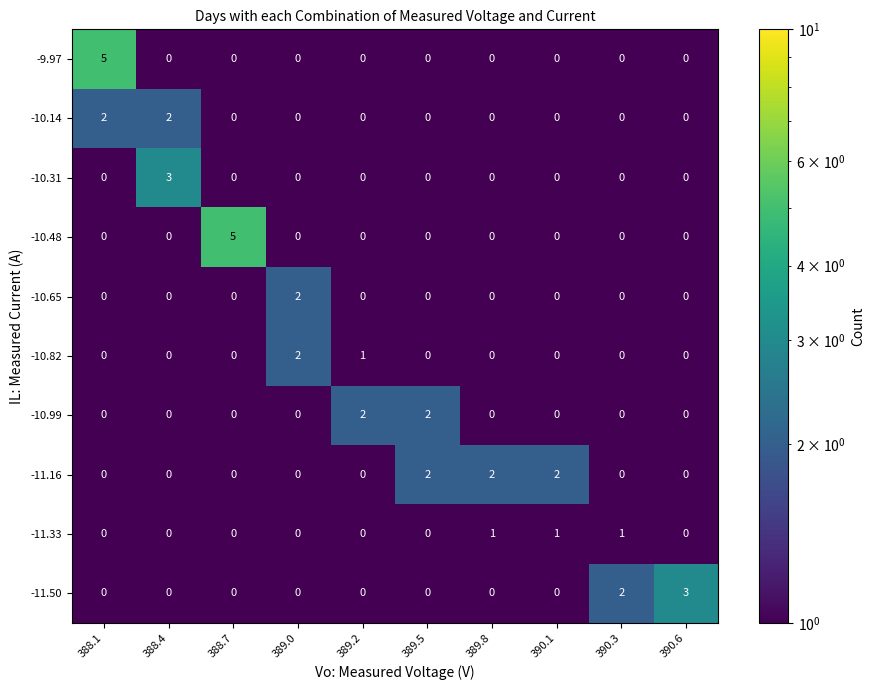

What is the sum of all -9.97 values?

5